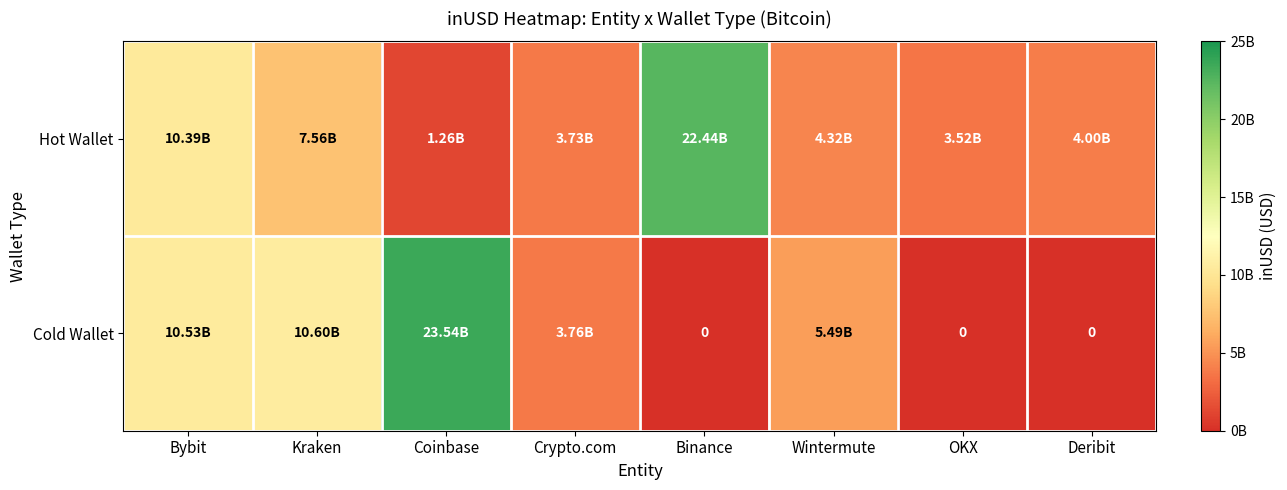

Which has a higher value, Wintermute or Crypto.com?

Wintermute